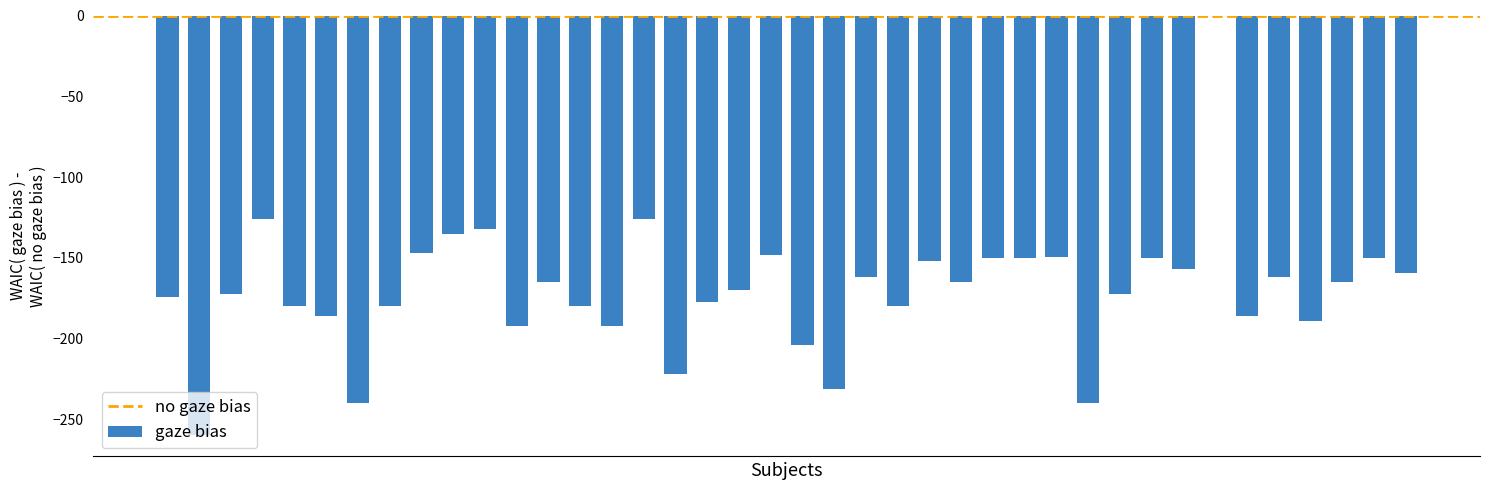

What is the sum of all values?

-6777.0